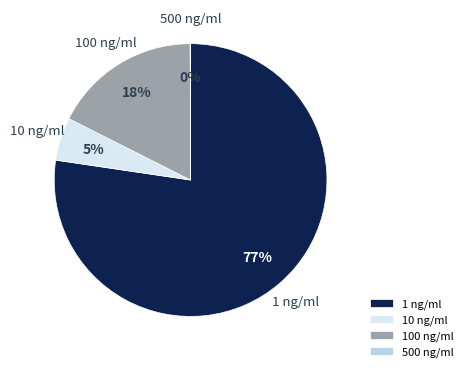

Do 10 ng/ml and 100 ng/ml together represent more than half of the pie?

No